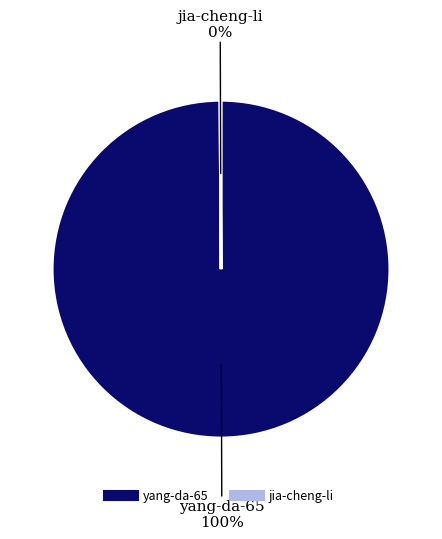

To the nearest percent, what is the difference between the largest and smallest slice percentages?

100%